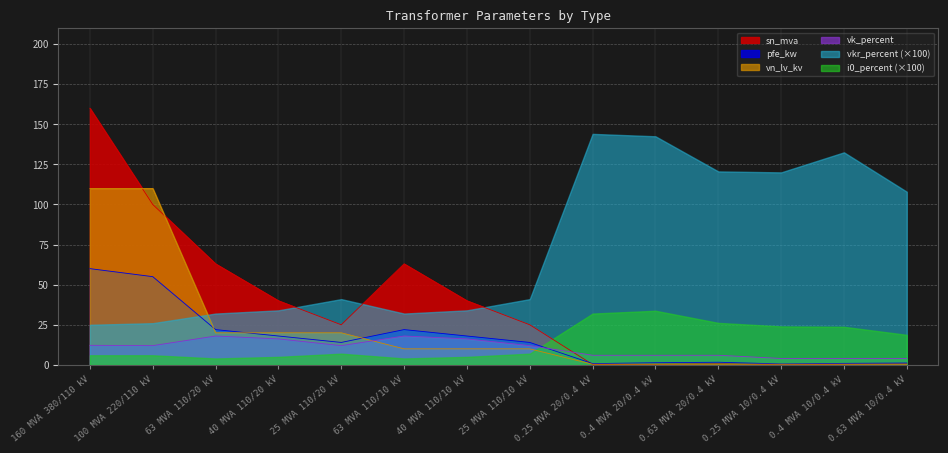

Where do vk_percent and pfe_kw first cross each other?

25 MVA 110/10 kV and 0.25 MVA 20/0.4 kV